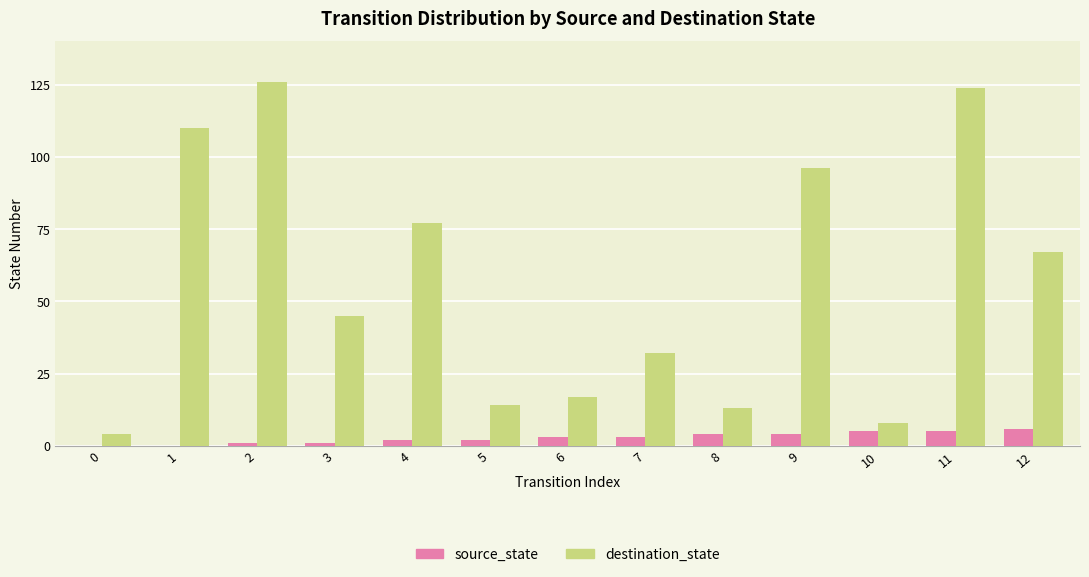

What is the greatest value displayed?

126